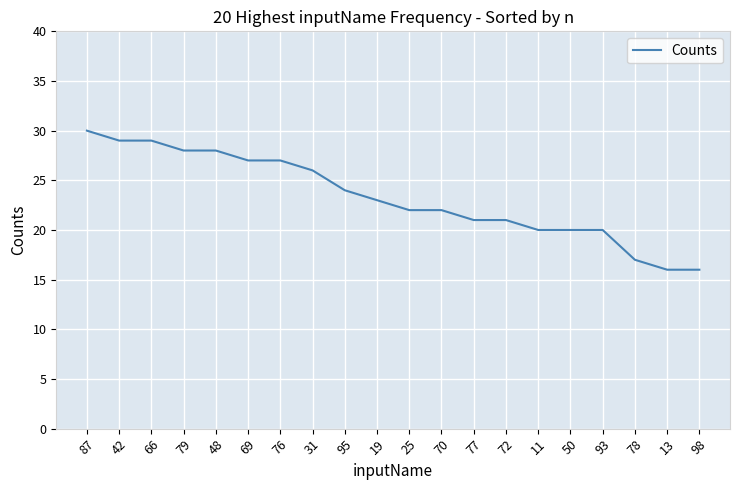

How many lines are shown in the chart?

1